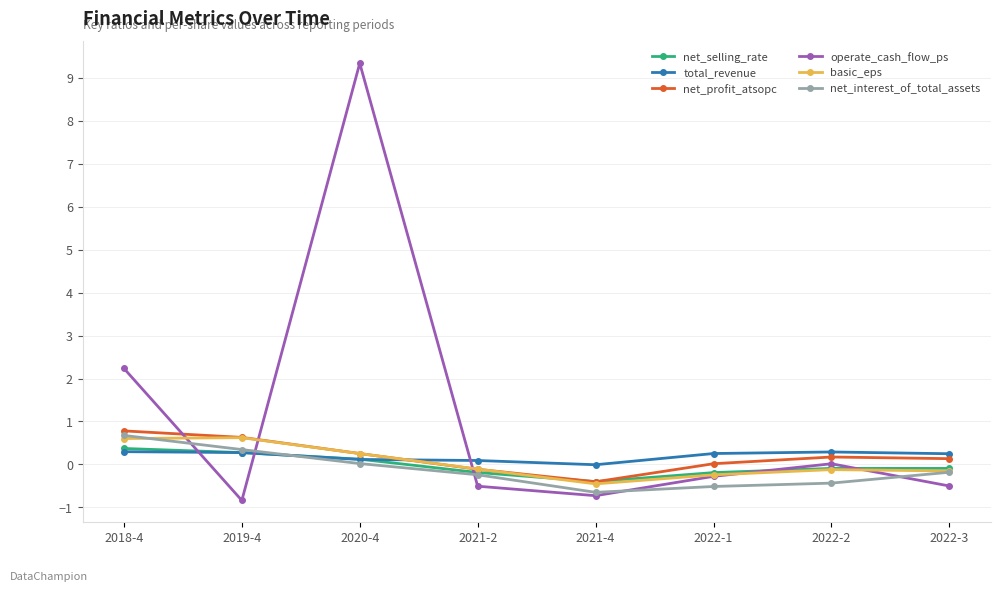

Which series changed the most between 2018-4 and 2022-3?

operate_cash_flow_ps